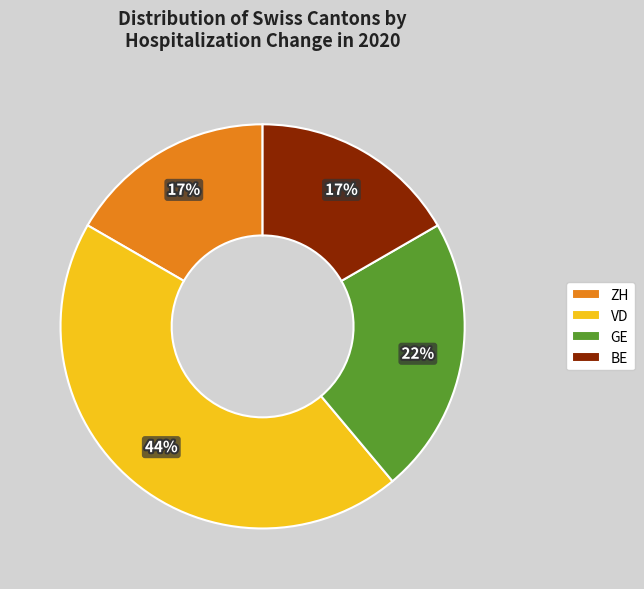

Which slice is the largest?

VD